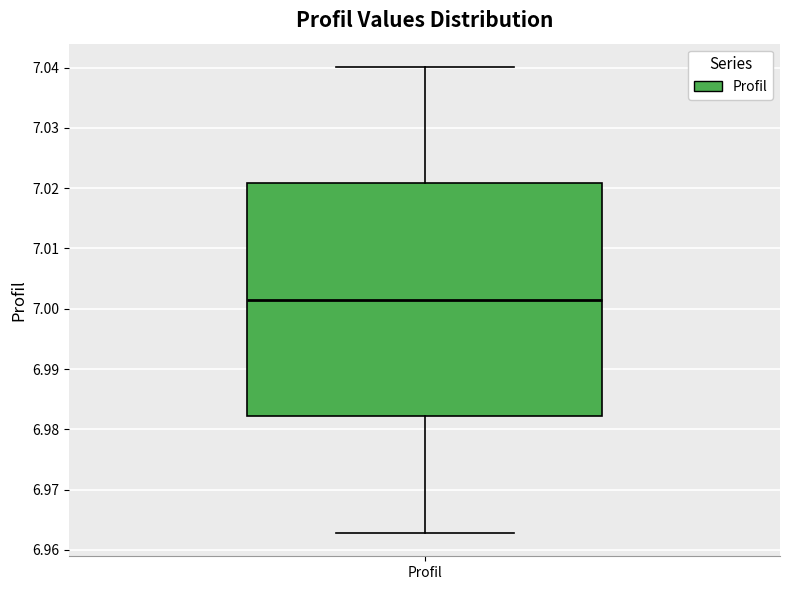

Where does the upper whisker of the box for Profil end on the y-axis? The values are not printed on the chart, so give them approximately, as read against the axis.

7.040